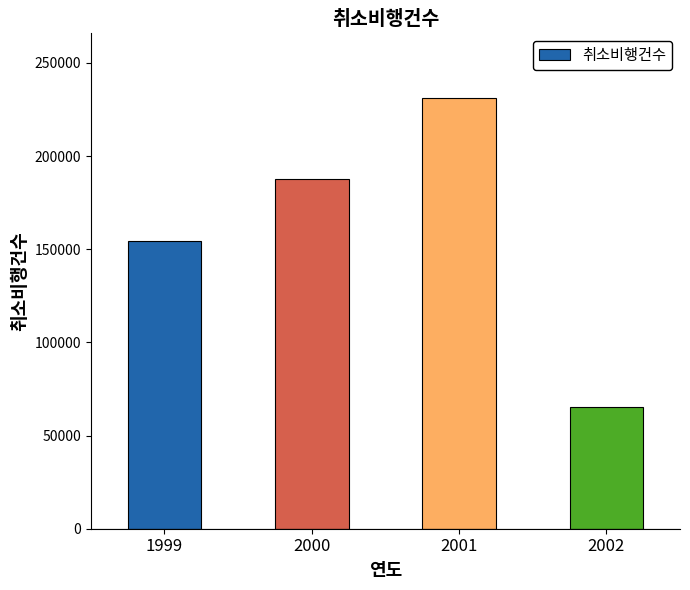

List the labels in order of value, smallest first.

2002, 1999, 2000, 2001